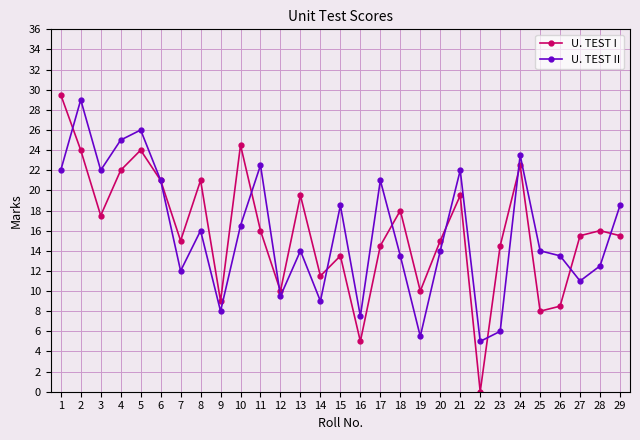

After their last crossing, which series has the higher values: U. TEST I or U. TEST II?

U. TEST II